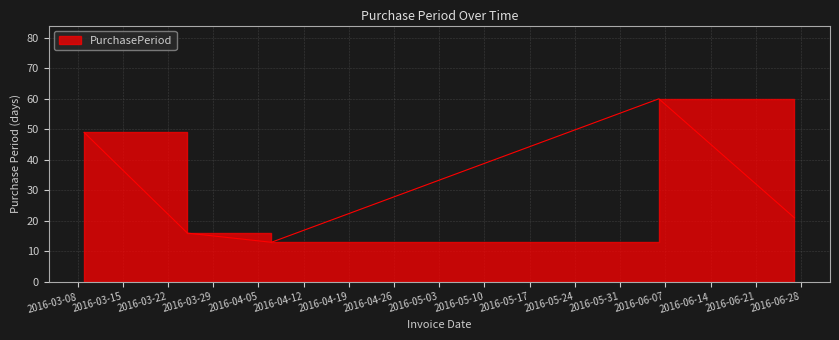

What is the change in value from 2016-04-07 to 2016-06-27?

+8